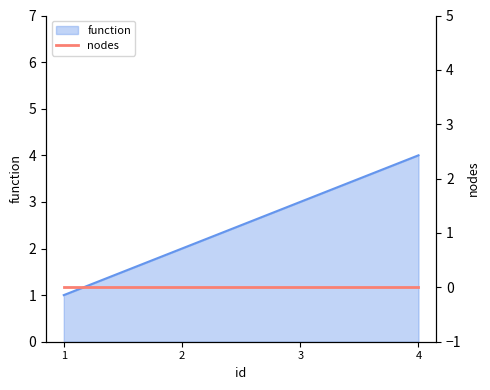

What is the difference between the values at 1 and 4?

3